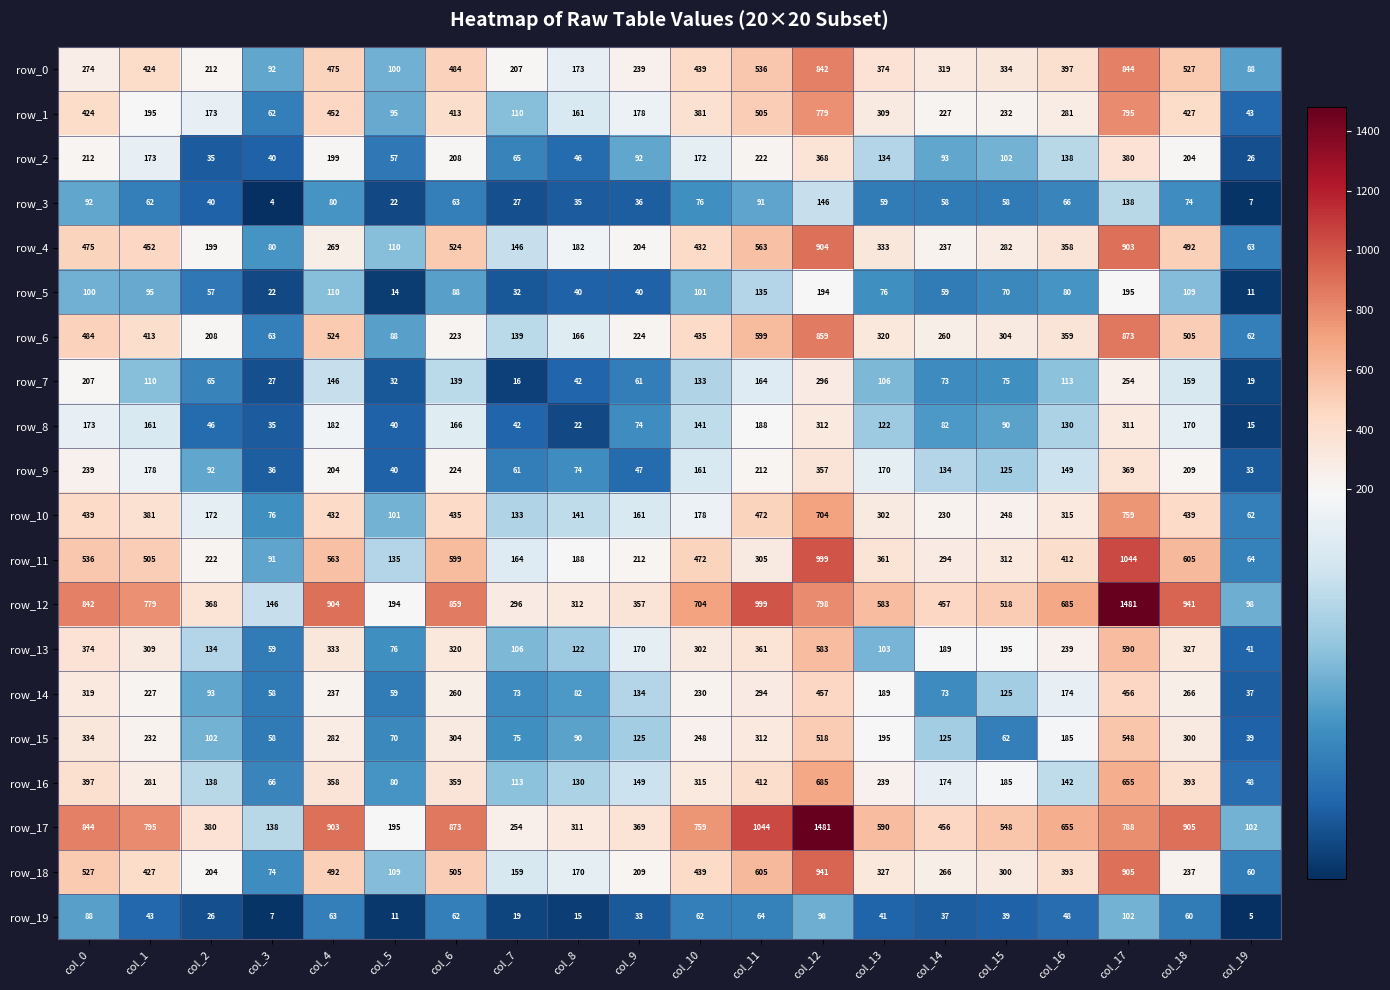

How many values in the row_10 series are below 302?

10